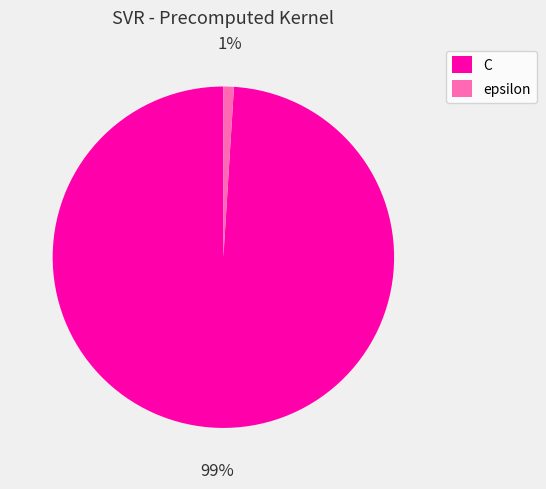

What is the smallest slice in the pie chart?

epsilon